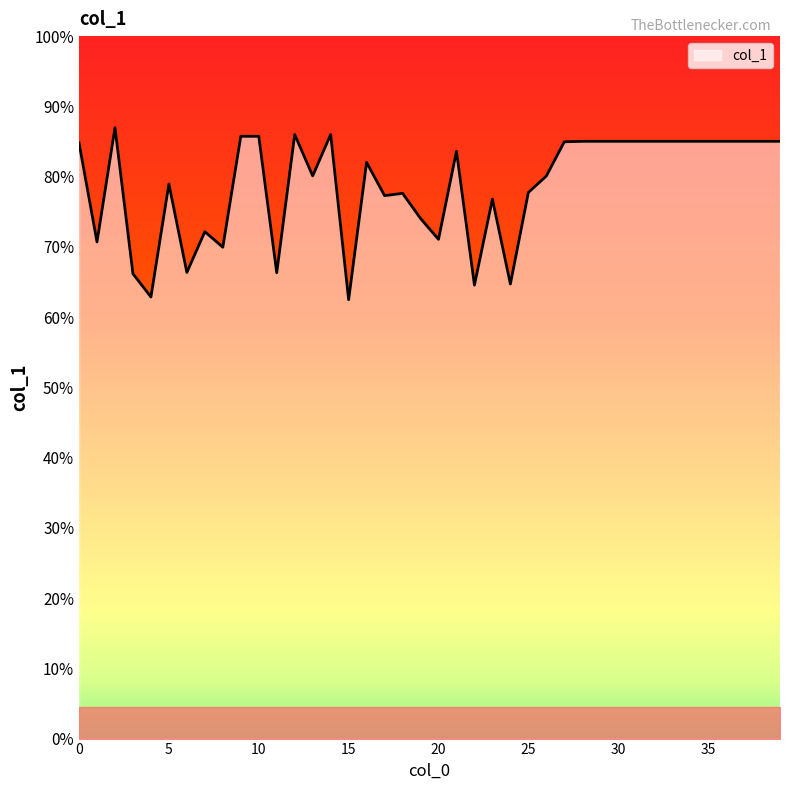

At which category does the chart reach its peak across all series?

2